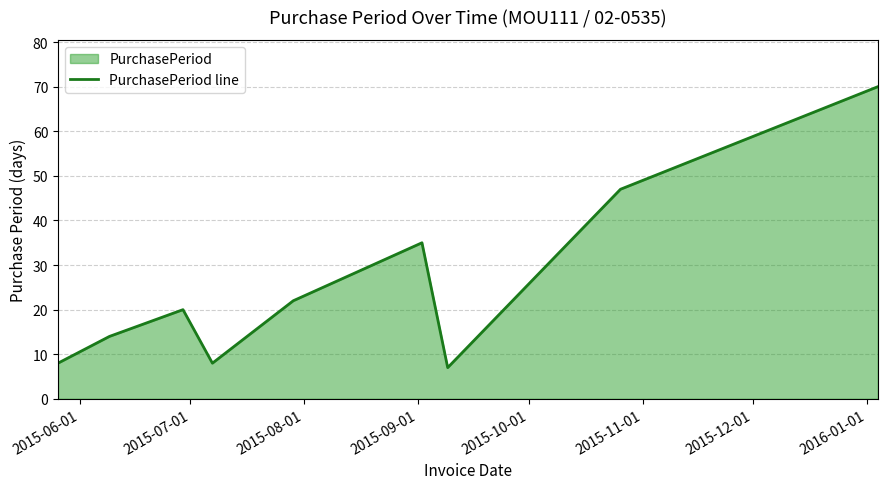

What is the maximum value shown in the chart?

70